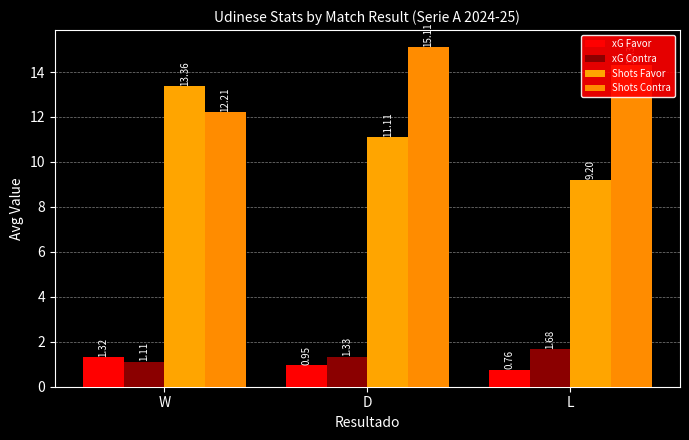

Does the chart contain any negative values?

No